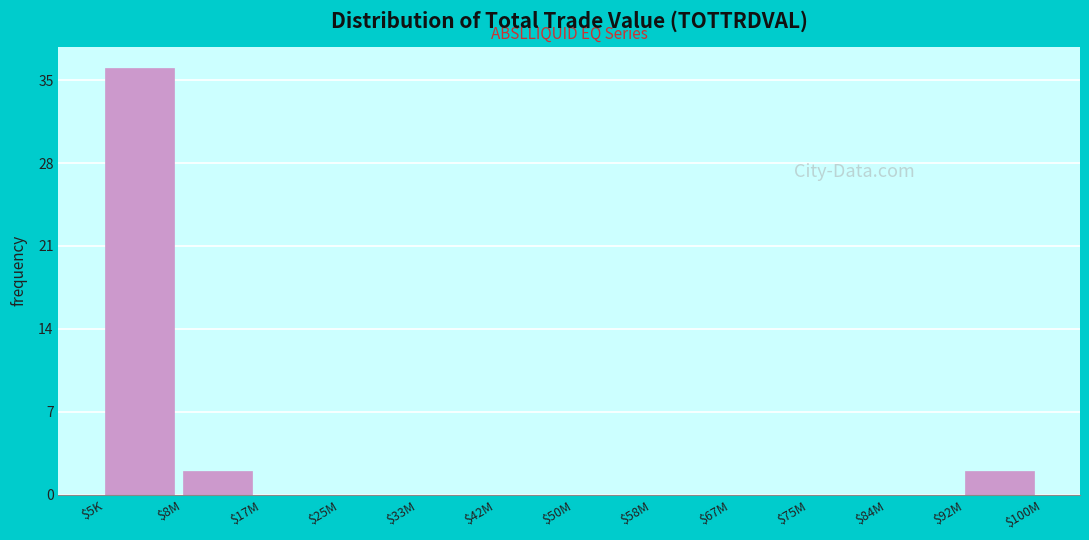

The chart shows a value of 36 at $5K. True or false?

True